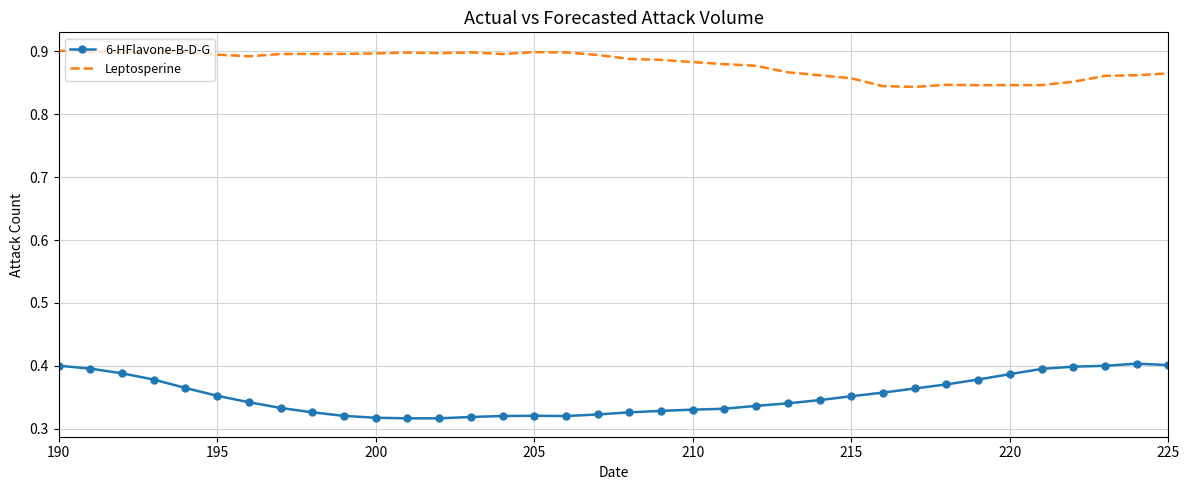

List the series in order of their overall mean, highest first.

Leptosperine, 6-HFlavone-B-D-G